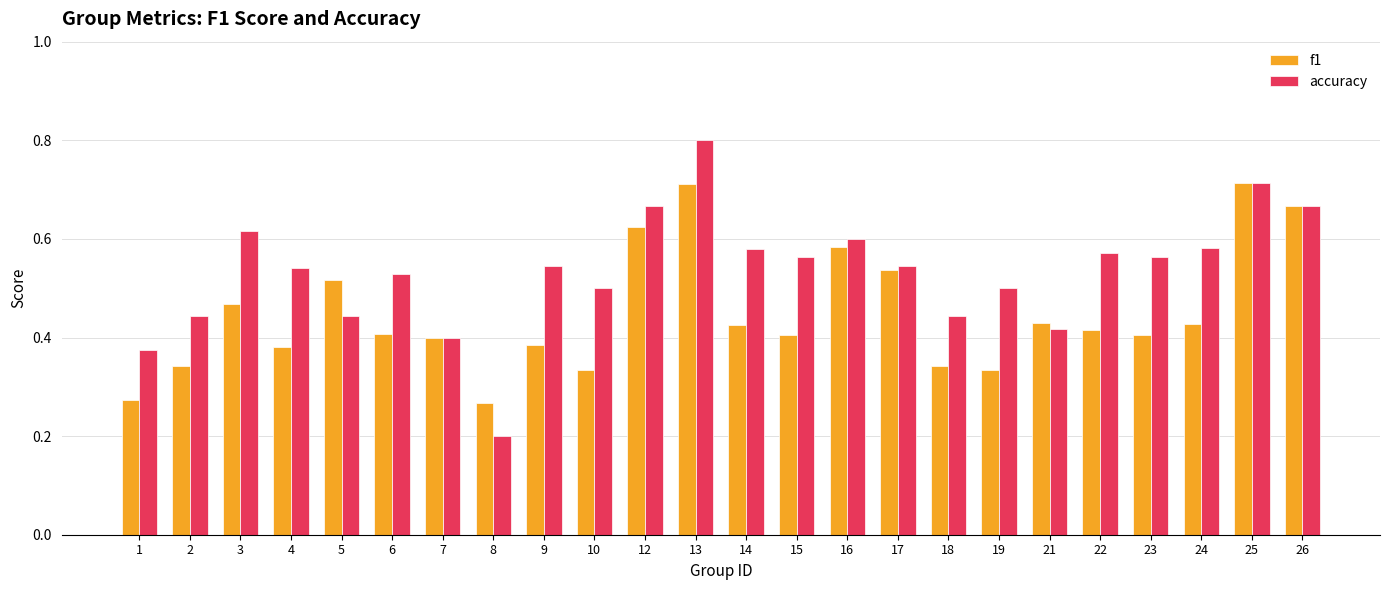

Which series has the largest range (max minus min)?

accuracy